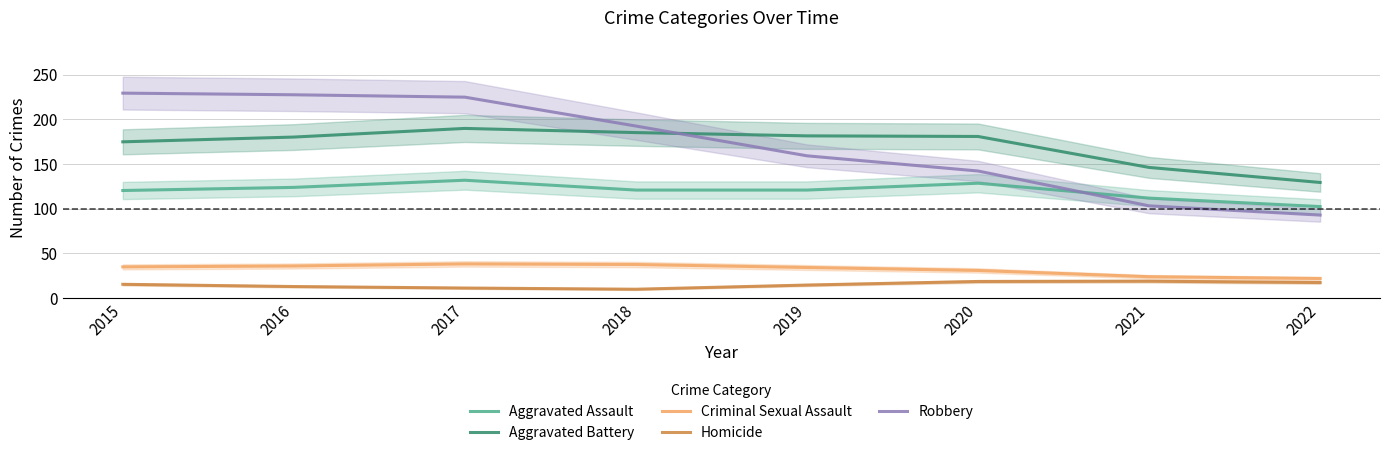

True or false: Criminal Sexual Assault and Robbery intersect in this chart.

False